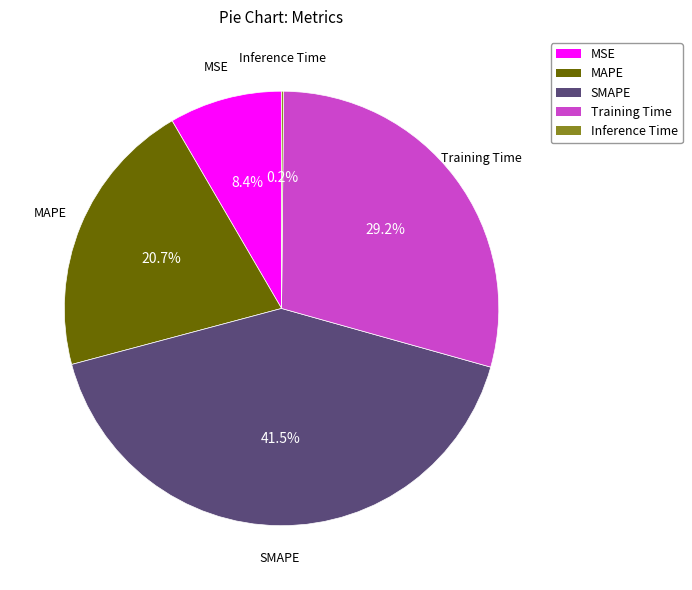

What is the largest slice in the pie chart?

SMAPE